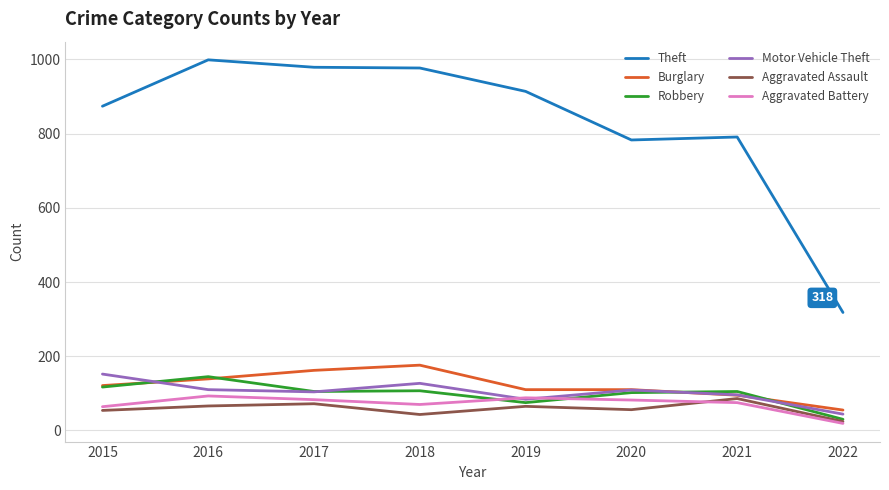

True or false: Burglary has a value of 176 at 2018.

True